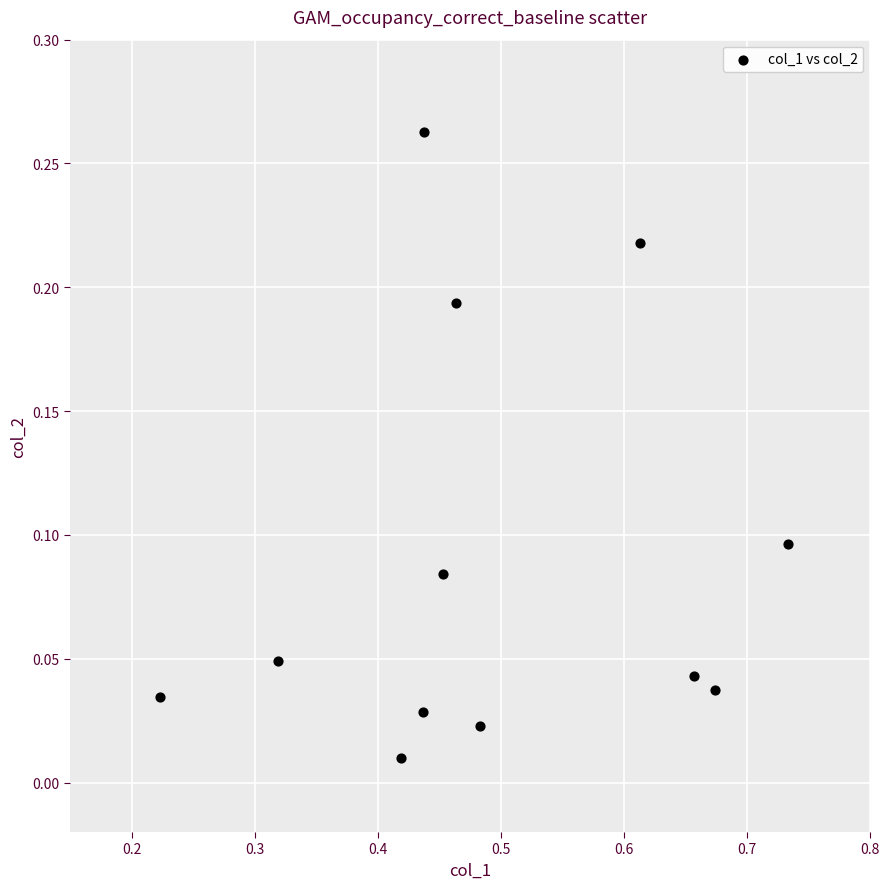

What is the average X value?

0.5